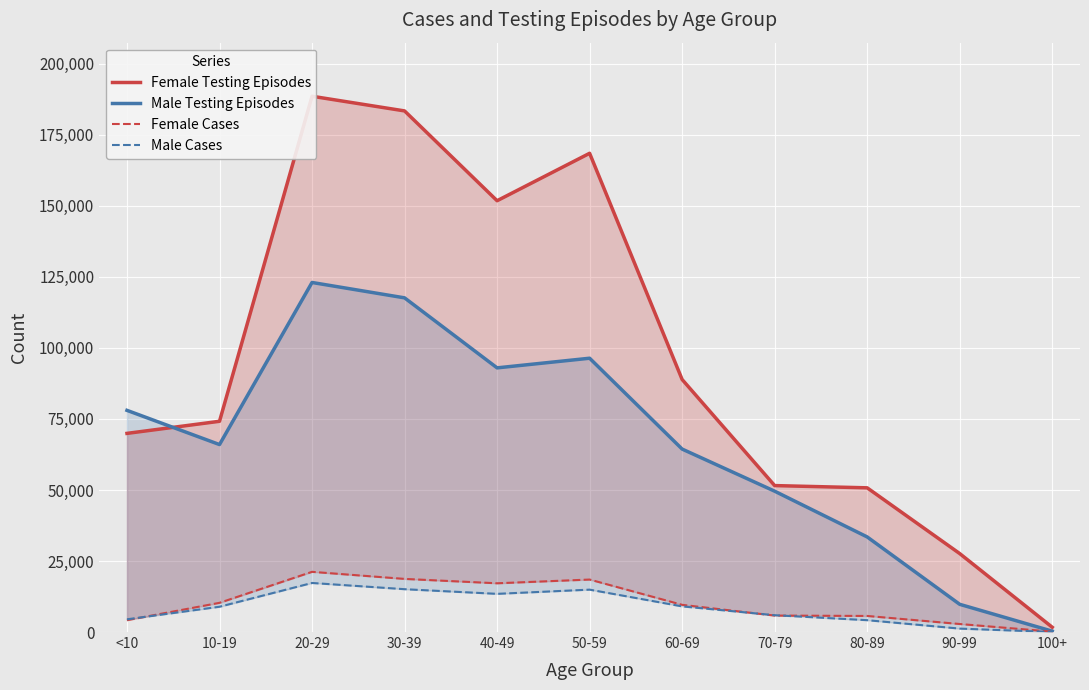

Which series has the largest total across all categories?

Female Testing Episodes